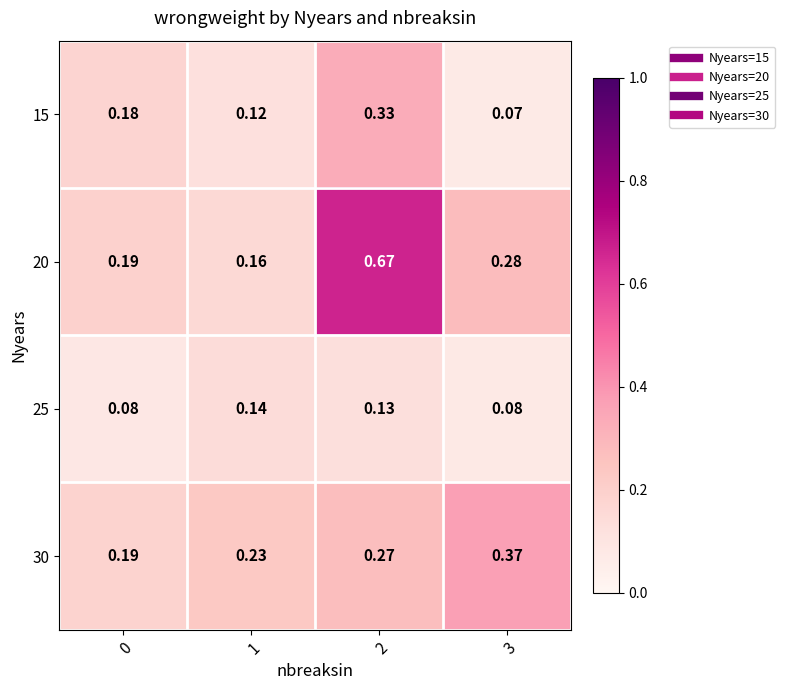

Is the value of 25 at 3 greater than the value of 20 at 3?

No